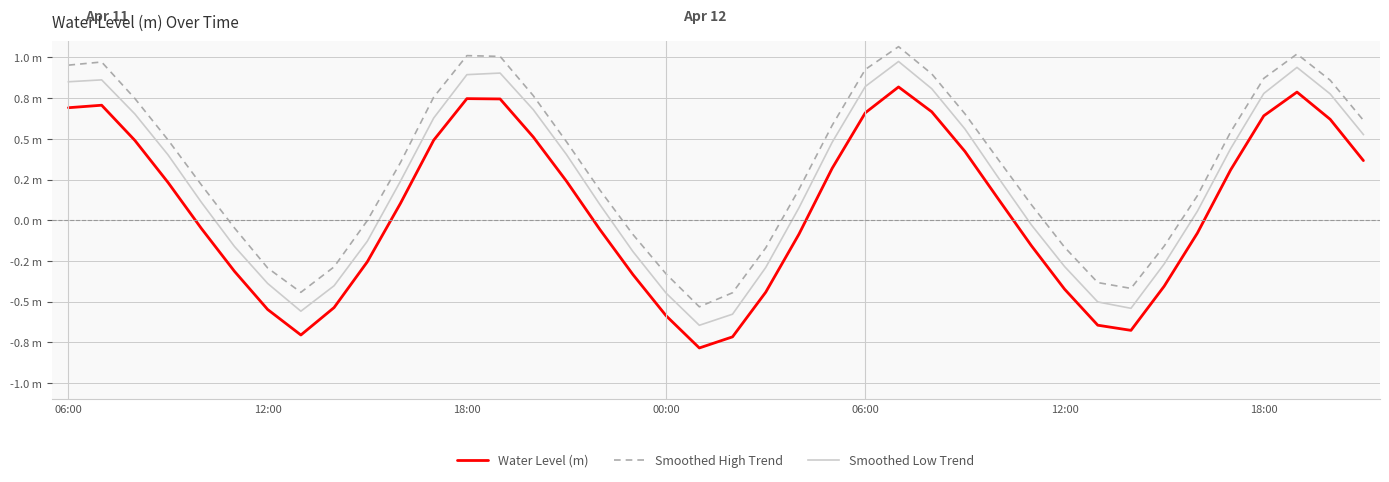

Is this an area chart (filled region under the line)?

No